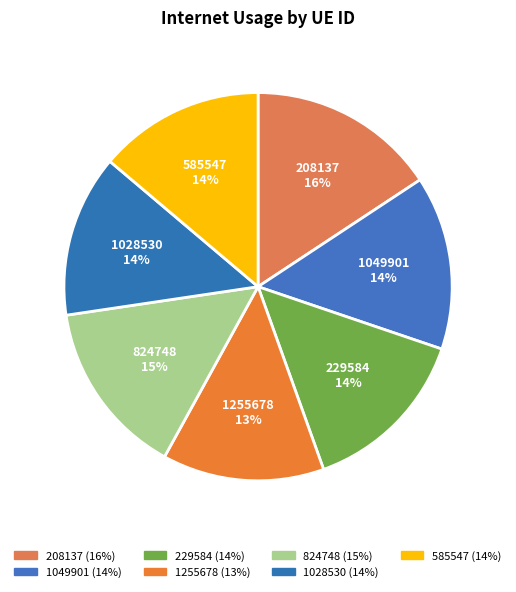

The 1049901 slice represents 29% of the pie. True or false?

False